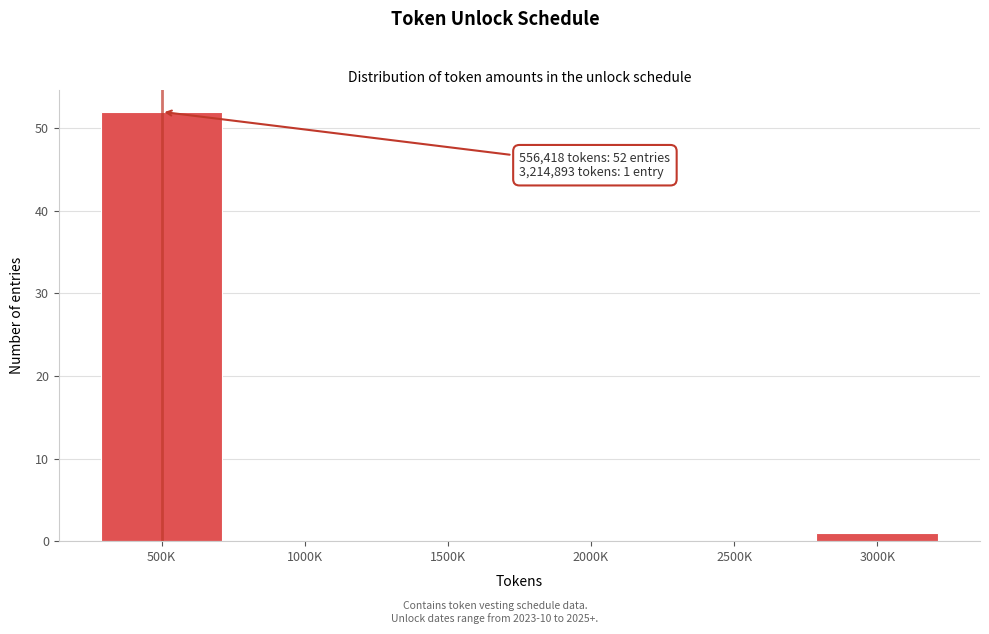

Reading left to right, list all the values displayed in this chart.

500K=52	1000K=0	1500K=0	2000K=0	2500K=0	3000K=1